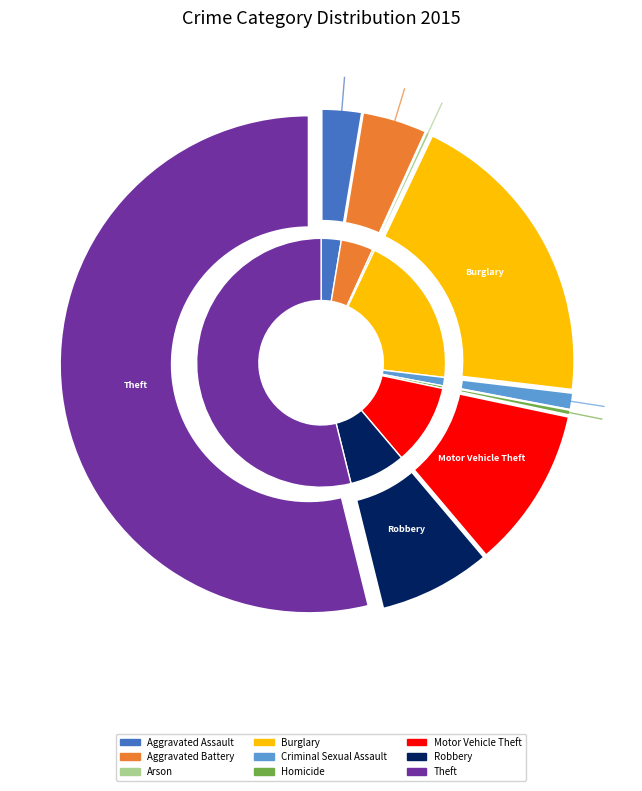

What is the largest slice in the pie chart?

Theft